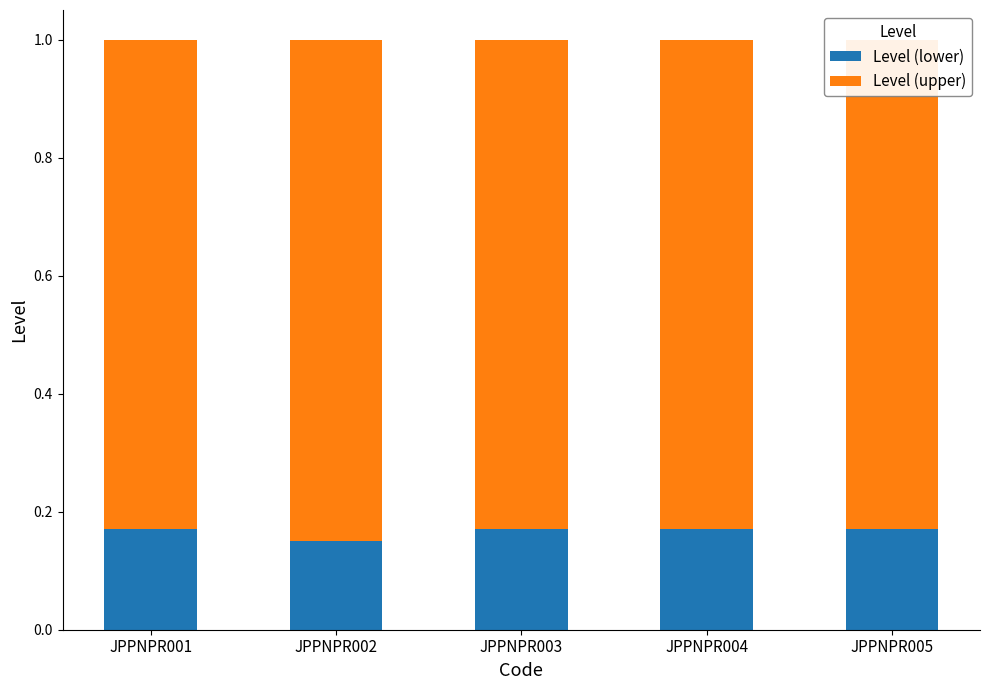

Reading right to left, extract all data points from this chart.

Level (lower): JPPNPR005=0.2	JPPNPR004=0.2	JPPNPR003=0.2	JPPNPR002=0.1	JPPNPR001=0.2
Level (upper): JPPNPR005=0.8	JPPNPR004=0.8	JPPNPR003=0.8	JPPNPR002=0.8	JPPNPR001=0.8